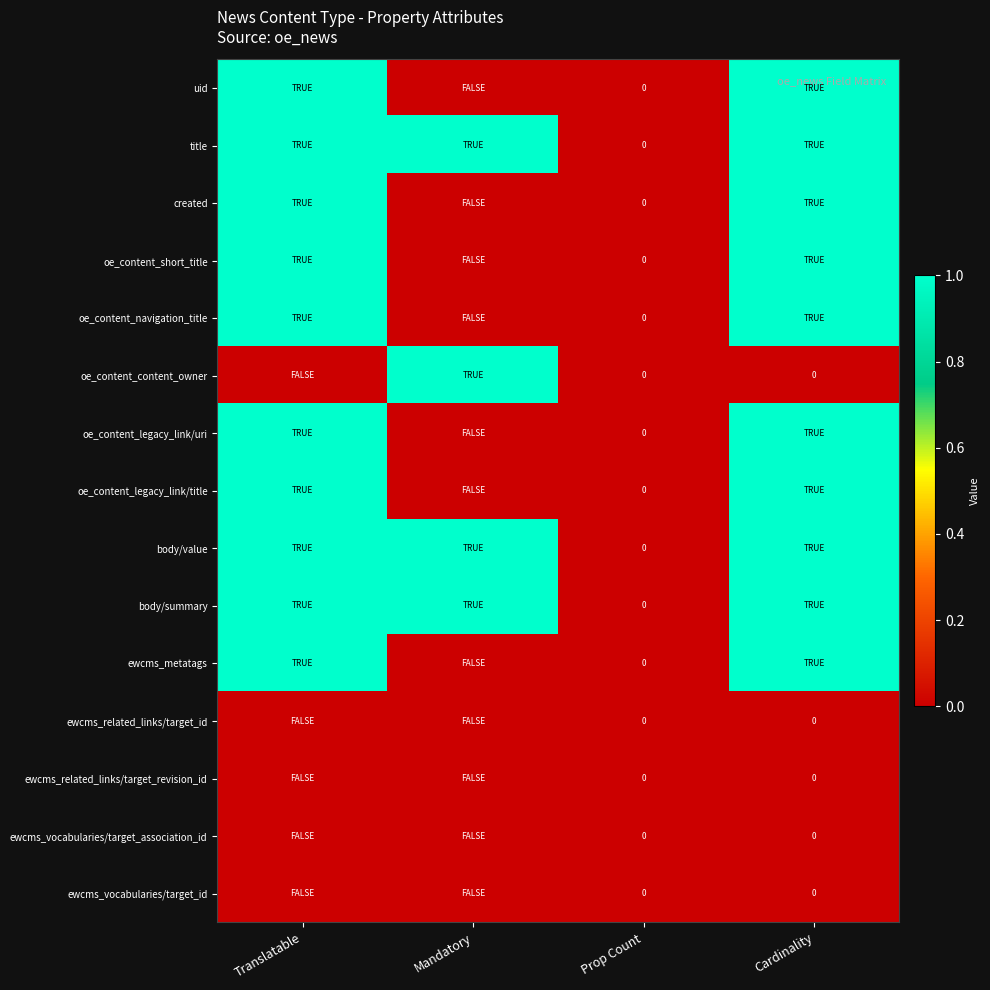

Where is oe_content_content_owner nearest to the value 0?

Translatable